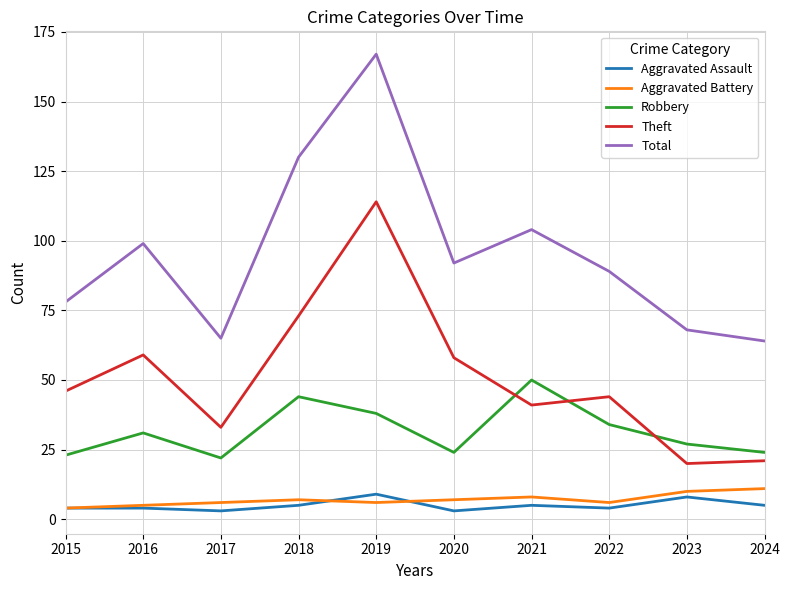

Which series has the largest total across all categories?

Total